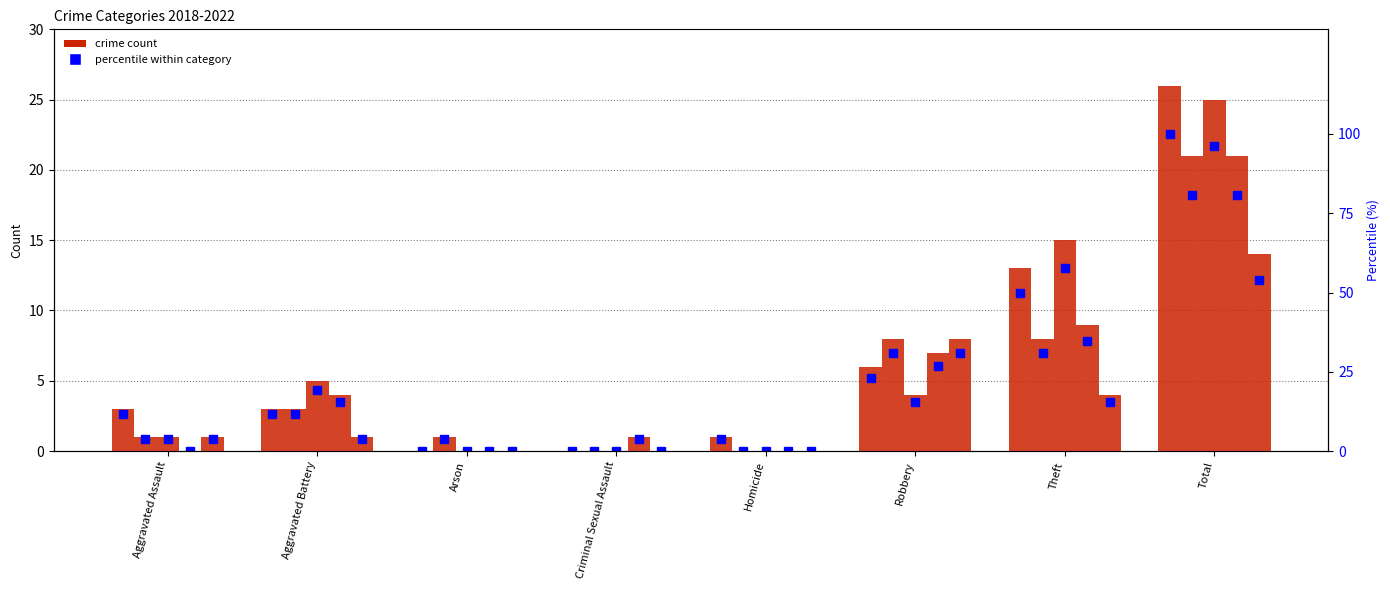

What is the difference between the maximum and minimum values?

100.0